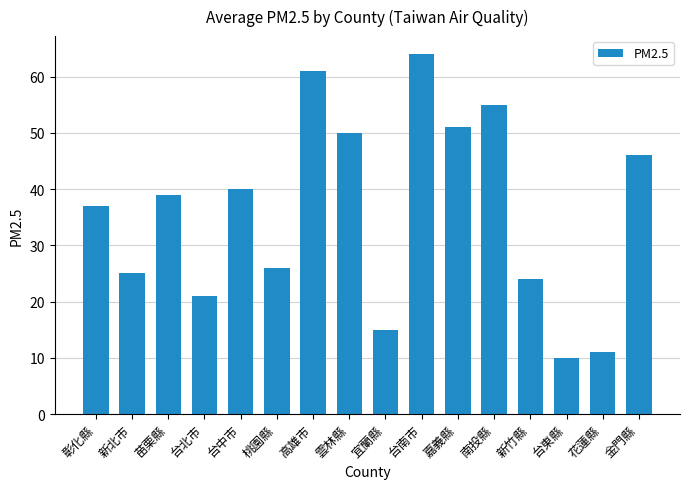

List the labels in order of value, smallest first.

台東縣, 花蓮縣, 宜蘭縣, 台北市, 新竹縣, 新北市, 桃園縣, 彰化縣, 苗栗縣, 台中市, 金門縣, 雲林縣, 嘉義縣, 南投縣, 高雄市, 台南市